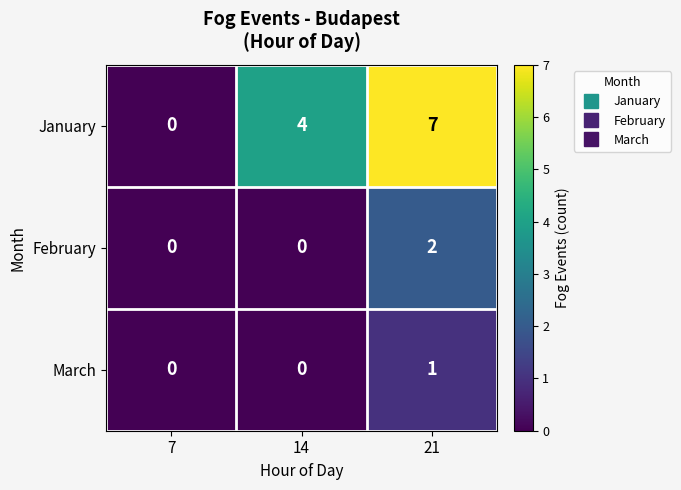

The value of March at 21 is 1. True or false?

True